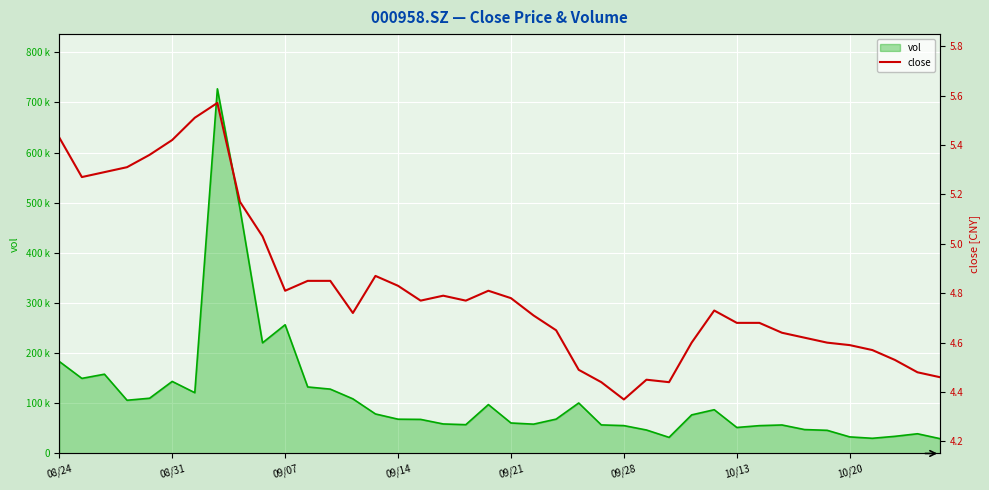

What is the change in value from 10 to 13?

-0.1